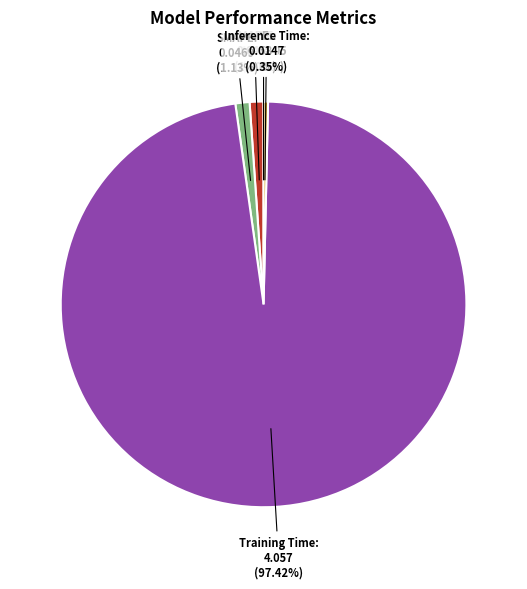

Which slice is the largest?

Training Time